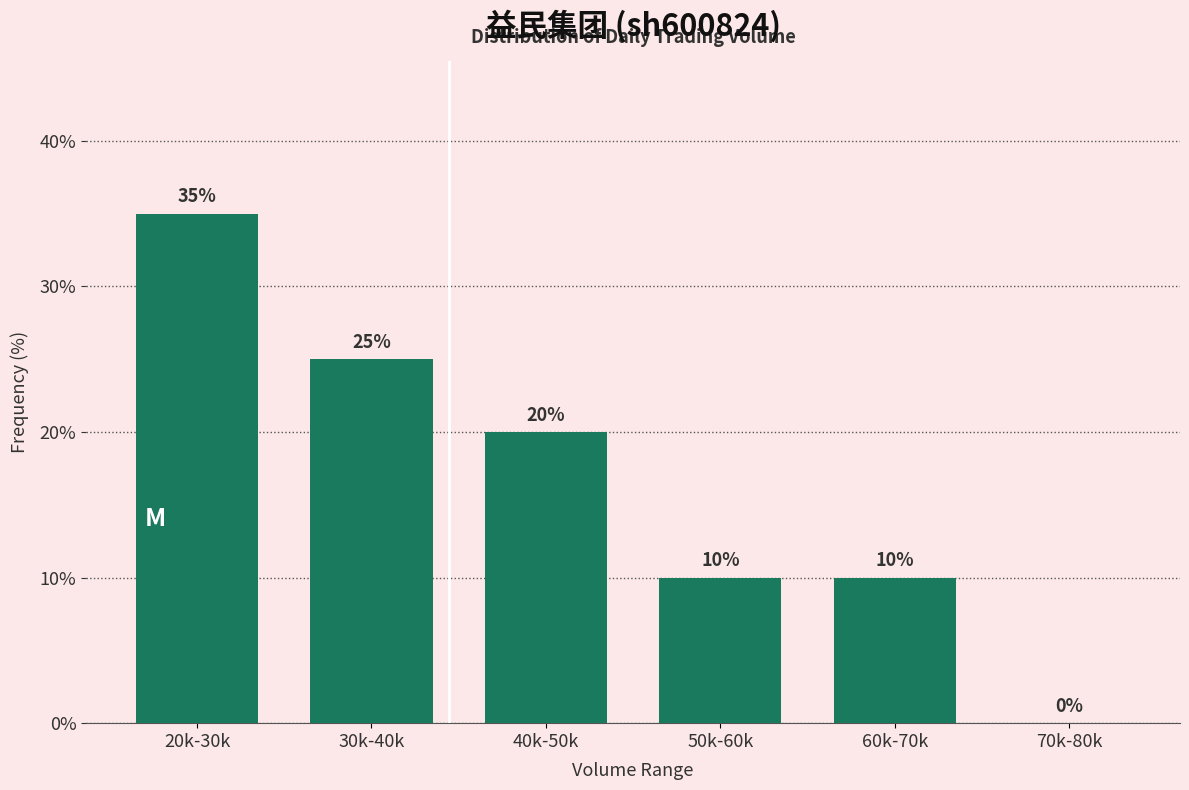

Reading right to left, extract all data points from this chart.

70k-80k=0	60k-70k=10	50k-60k=10	40k-50k=20	30k-40k=25	20k-30k=35